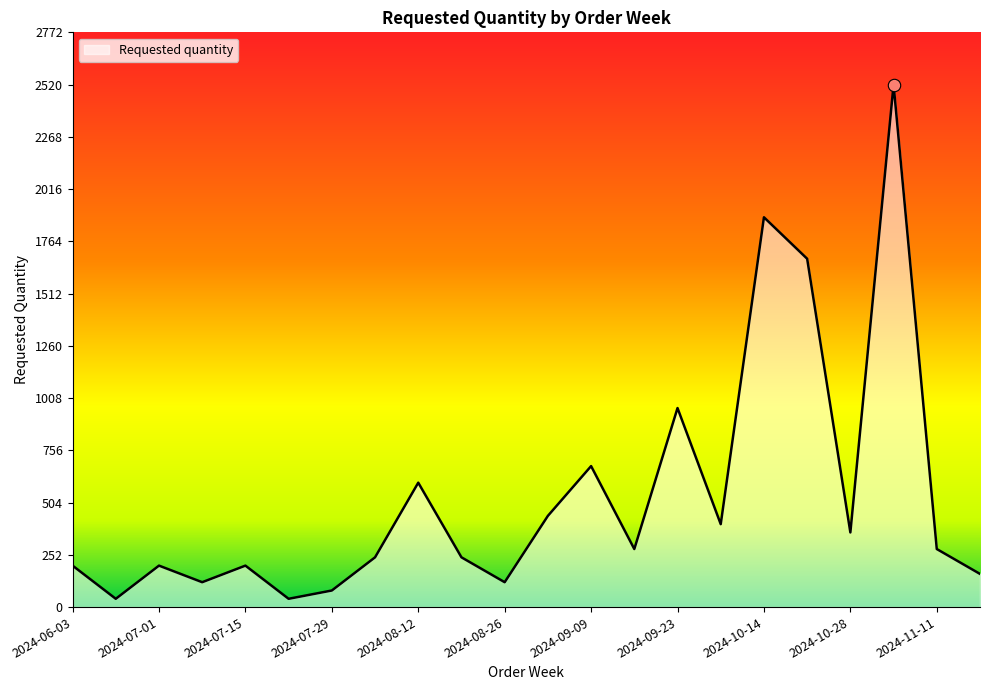

What is the greatest value displayed?

2520